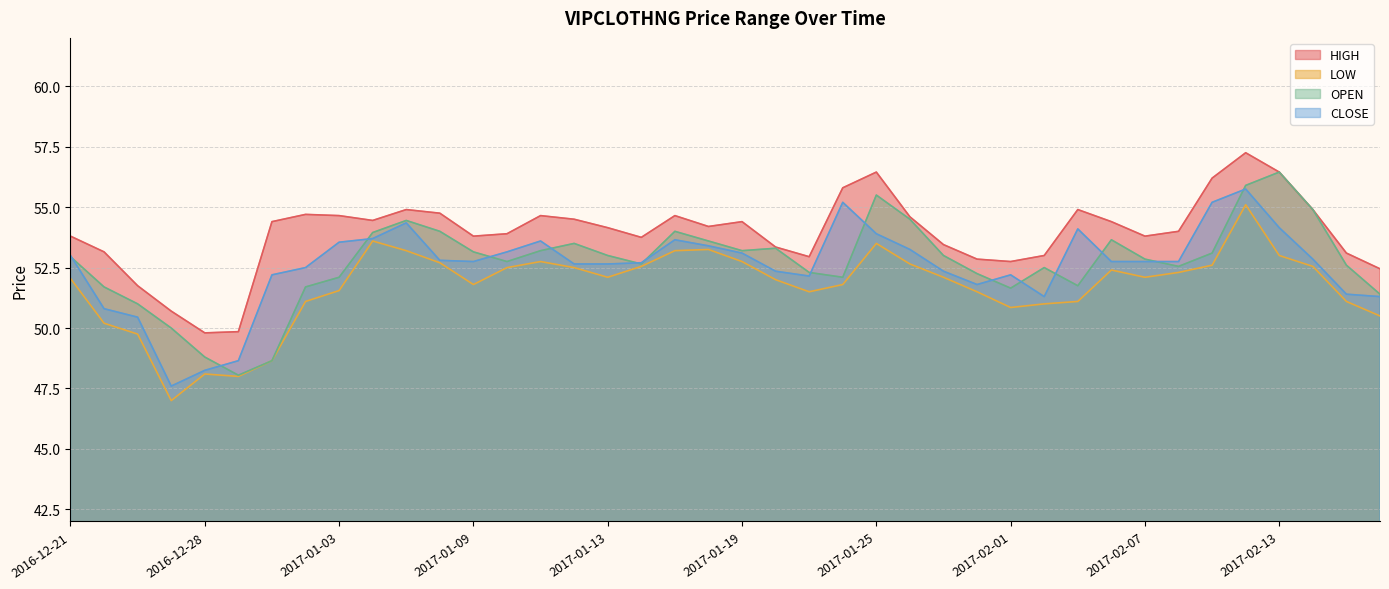

Between 2017-01-24 and 2017-01-04, which is larger?

2017-01-24